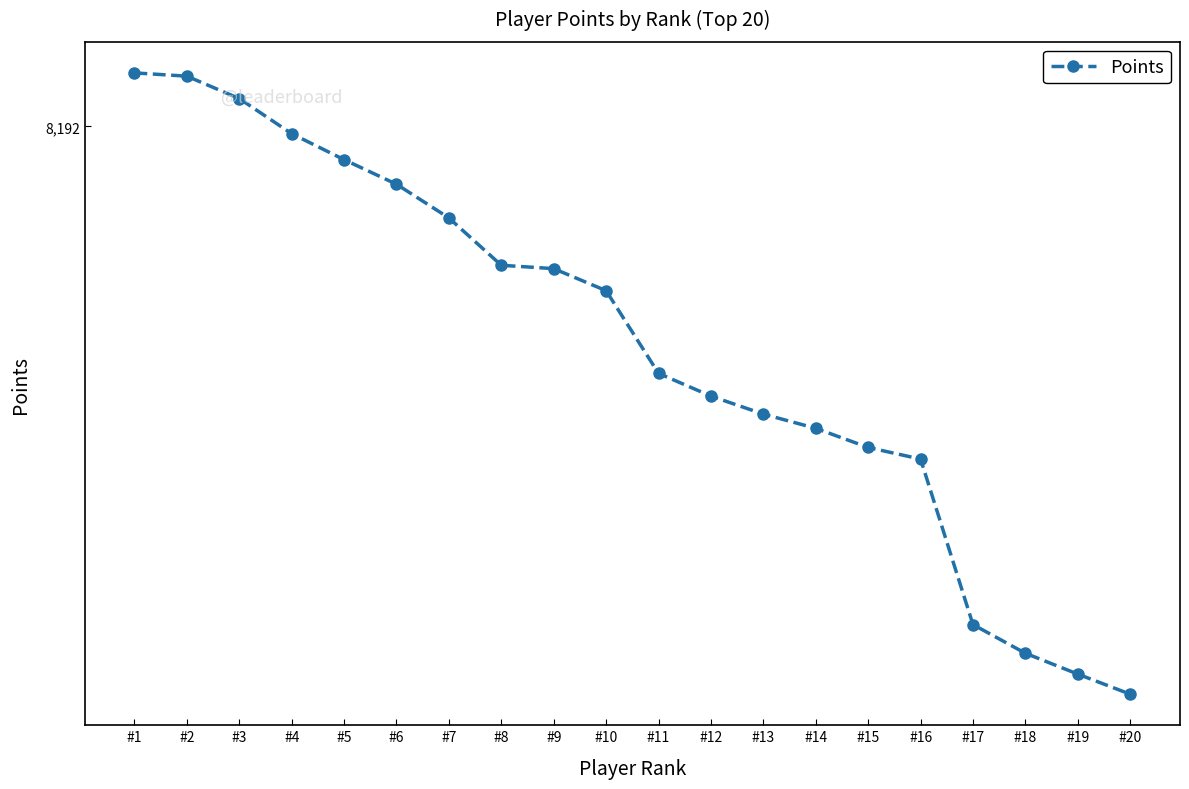

What is the average value?

7362